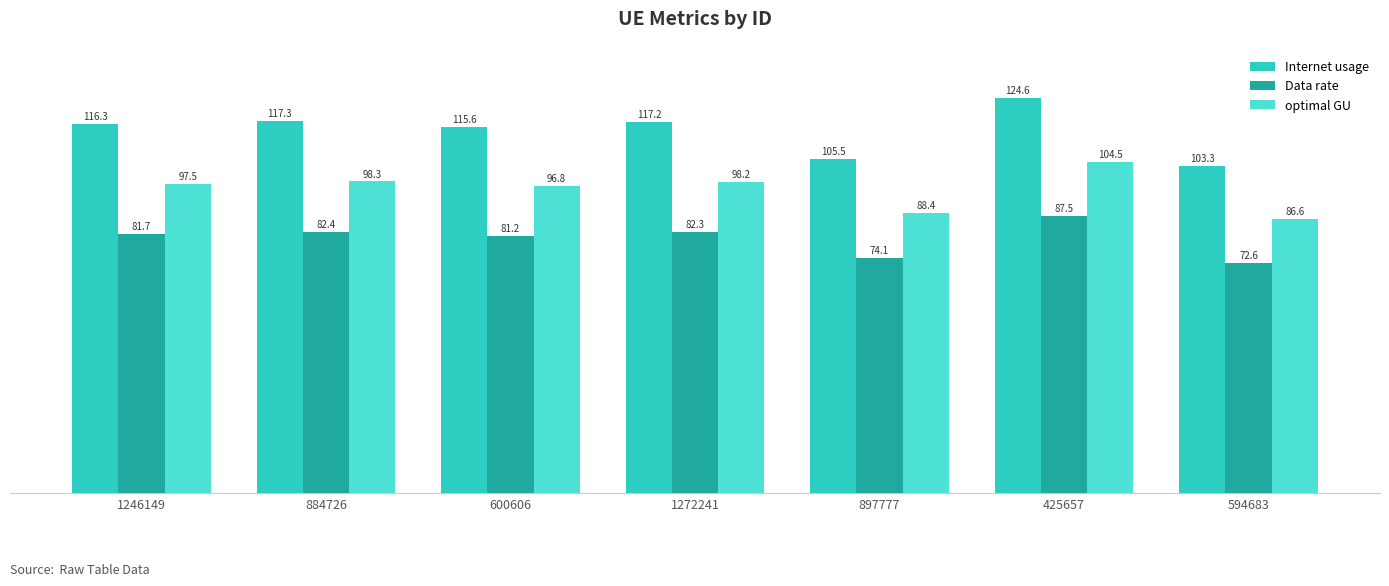

List the labels in order of optimal GU value, largest first.

425657, 884726, 1272241, 1246149, 600606, 897777, 594683